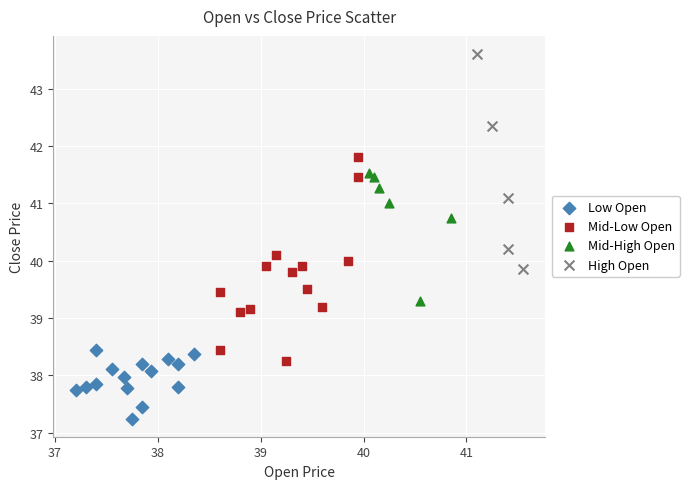

Which series reaches the minimum Y coordinate?

Low Open